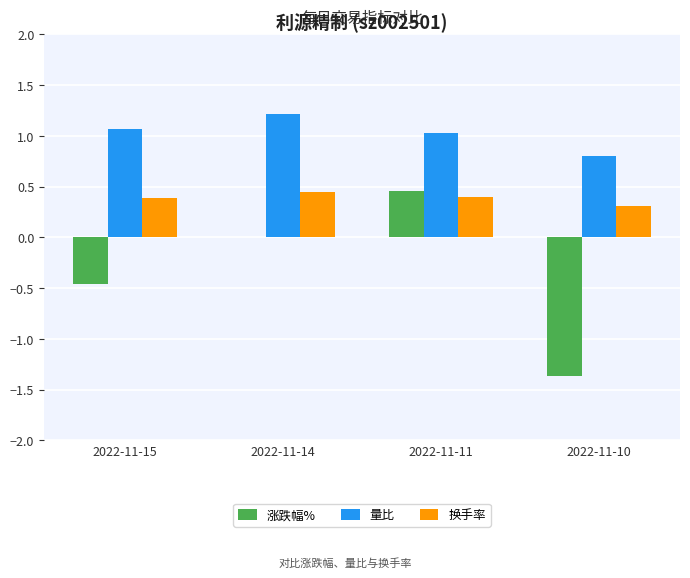

What is the approximate value of 换手率 at 2022-11-11?

0.4